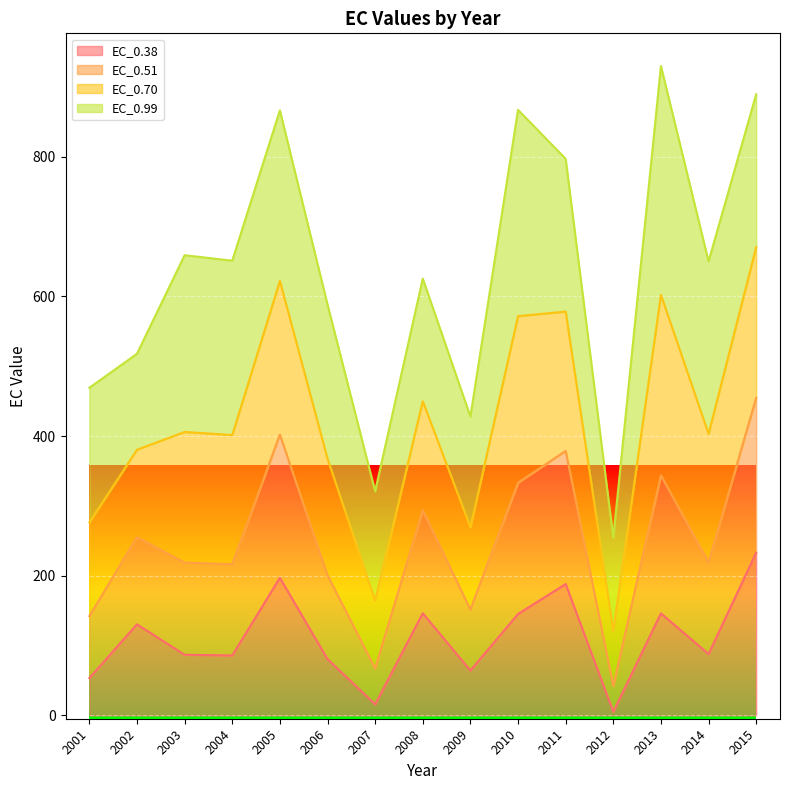

Is it true that EC_0.38 equals 146.3 at 2008?

True